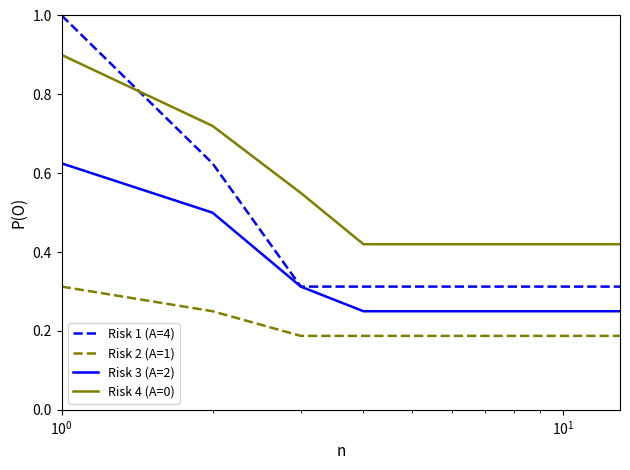

List the series in order of their peak value, highest first.

Risk 1 (A=4), Risk 4 (A=0), Risk 3 (A=2), Risk 2 (A=1)